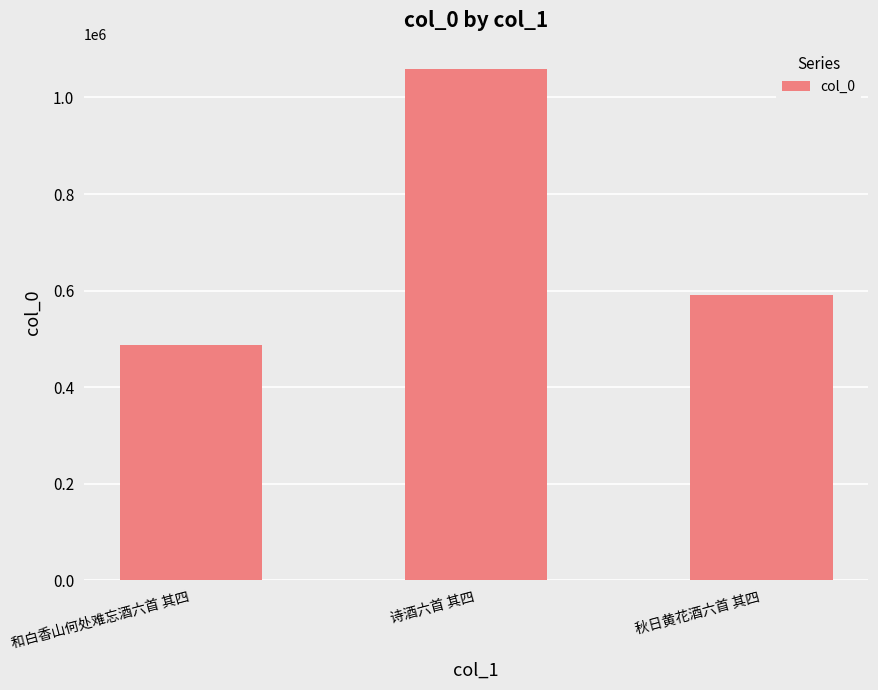

How many values are below 590159?

1